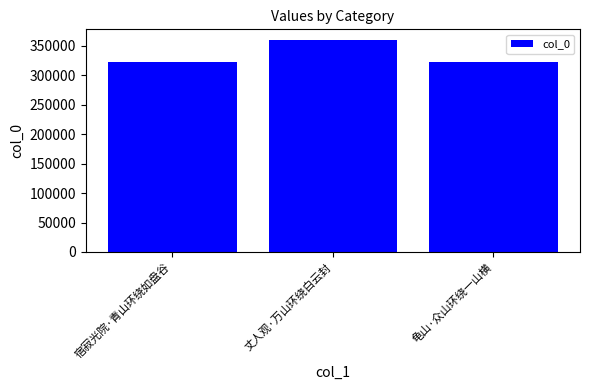

Count the number of data series in this chart.

1